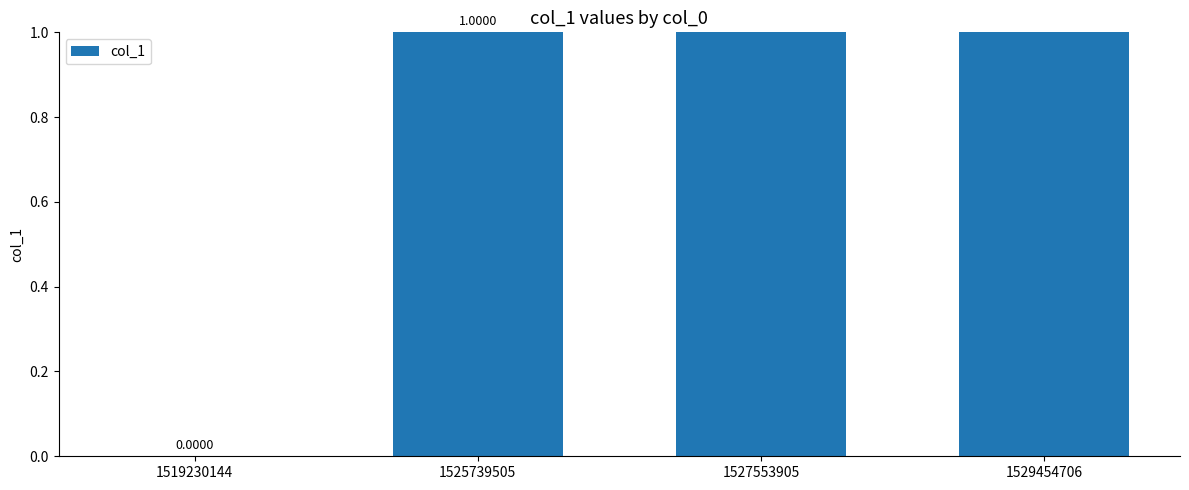

The value at 1525739505 is 1. True or false?

True